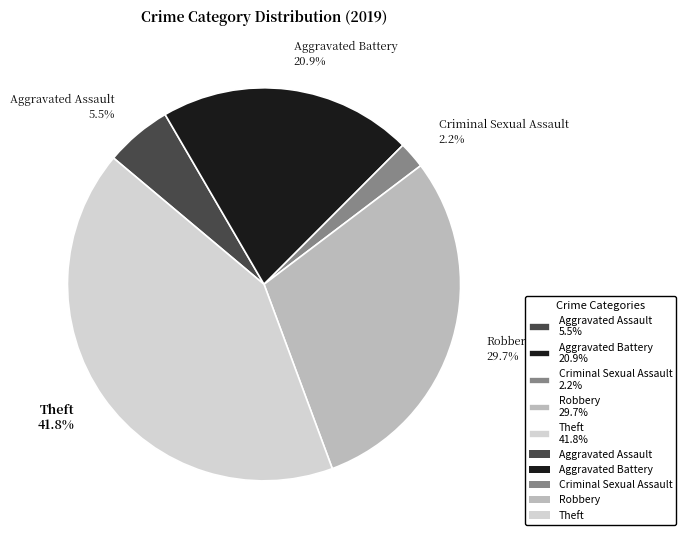

Which category has the smallest portion of the pie?

Criminal Sexual Assault 2.2%